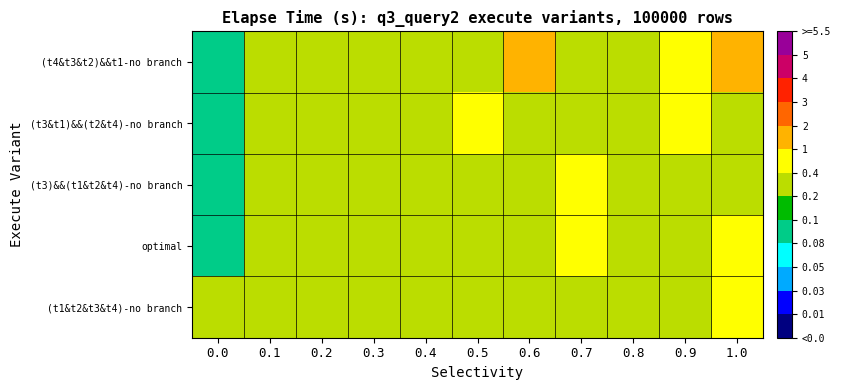

Which series has the widest spread of values?

(t4&t3&t2)&&t1-no branch